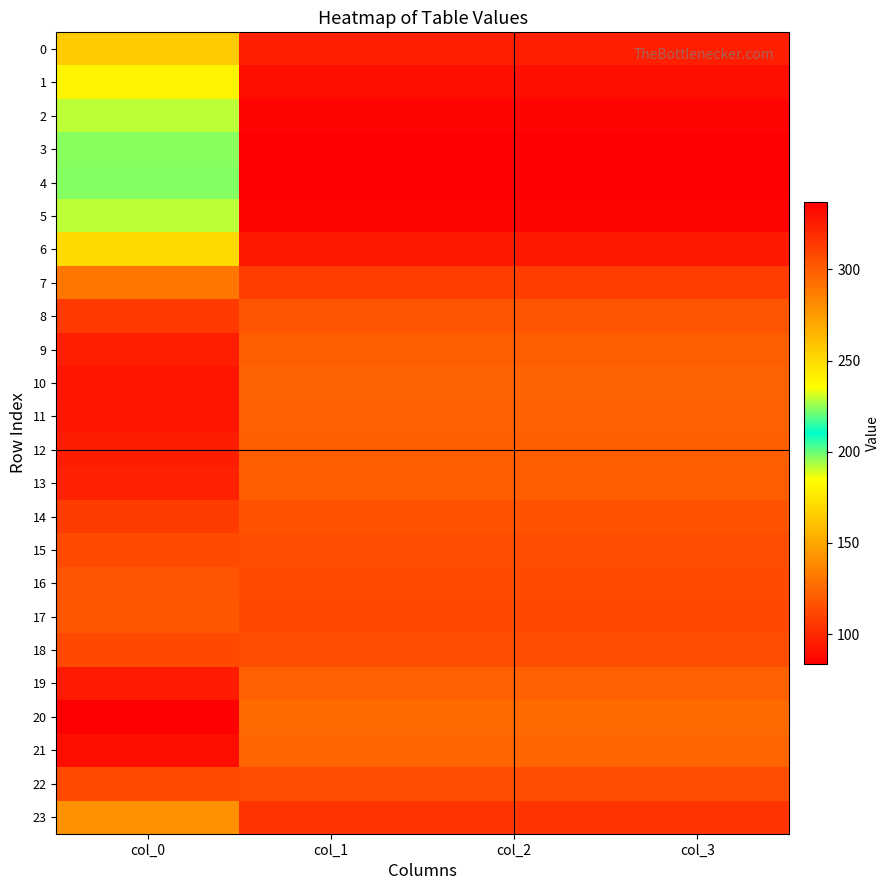

Between col_0 and col_3, which is larger?

col_0